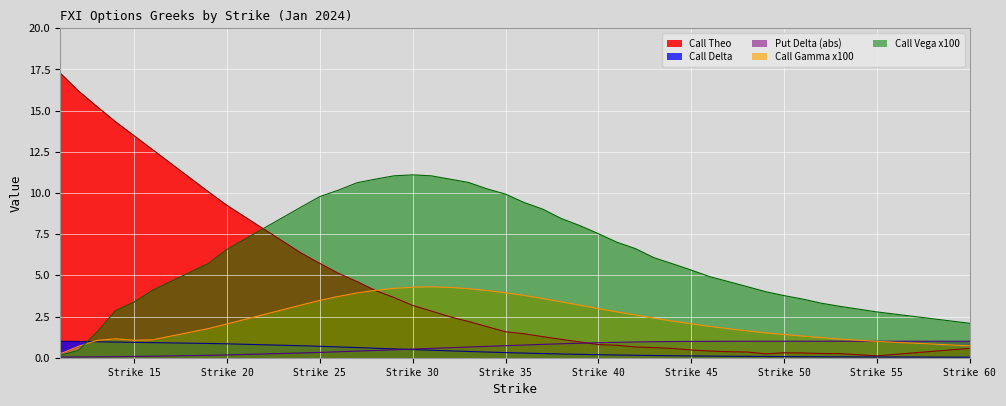

What is the total value across all series at 42?

11.0